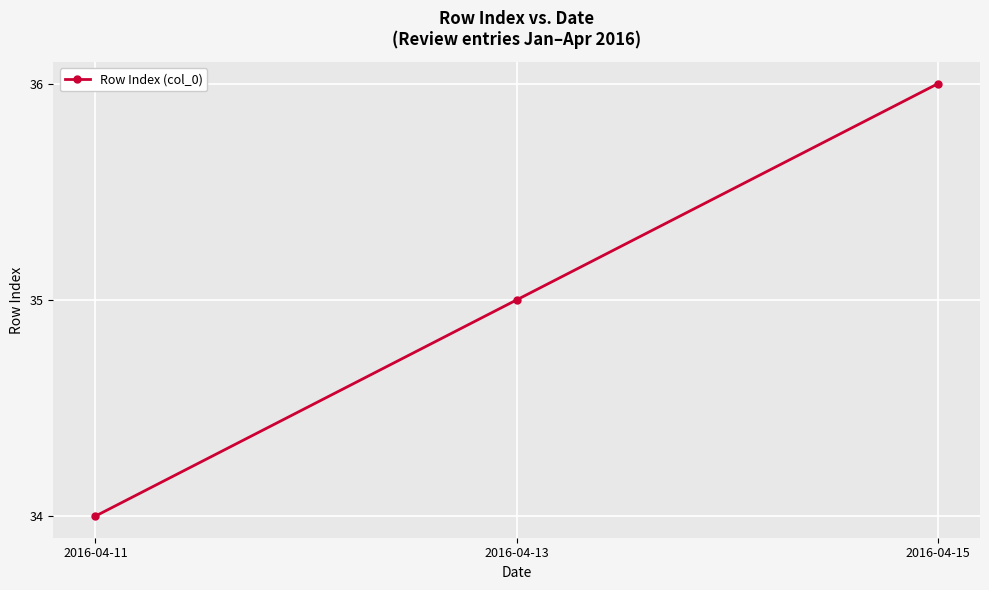

Reading left to right, list all the values displayed in this chart.

2016-04-11=34	2016-04-13=35	2016-04-15=36